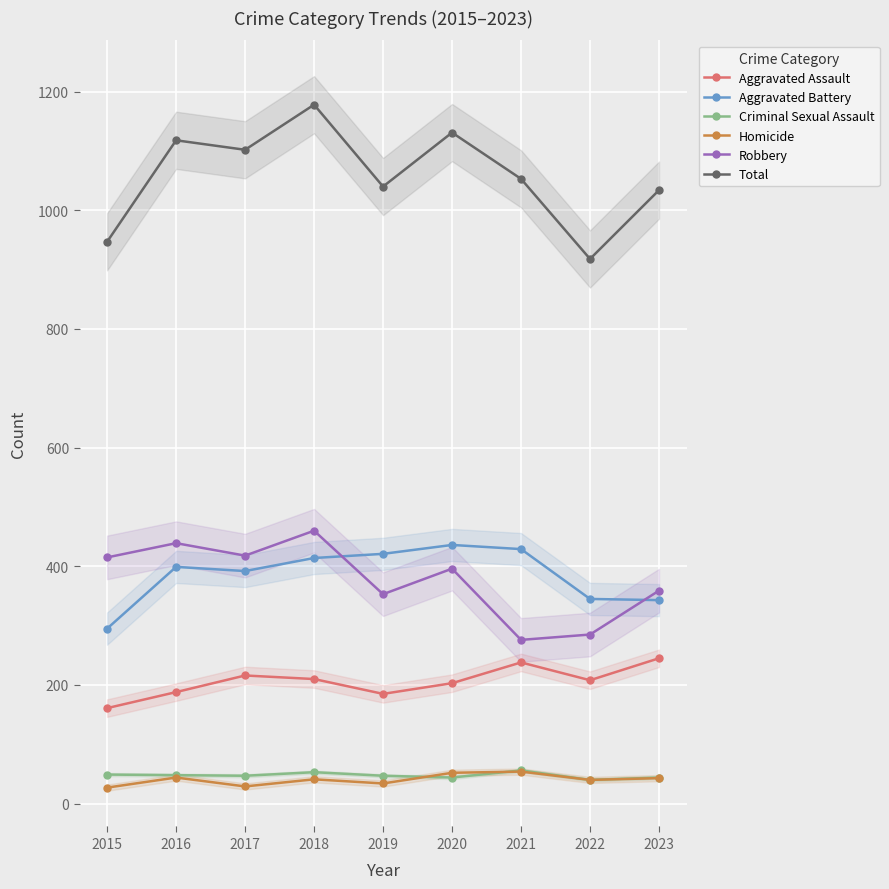

Is it true that Aggravated Battery equals 343 at 2023?

True